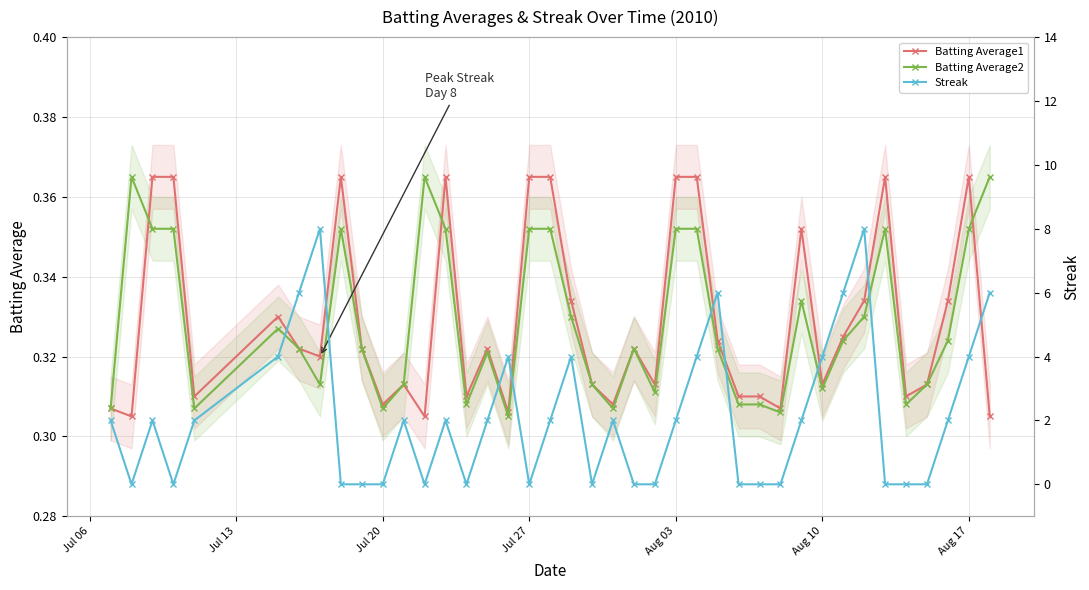

True or false: Batting Average2 has more than 1 interior local peaks.

True